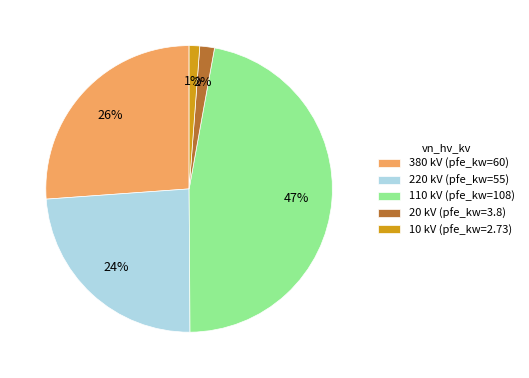

The 220 slice represents 46% of the pie. True or false?

False